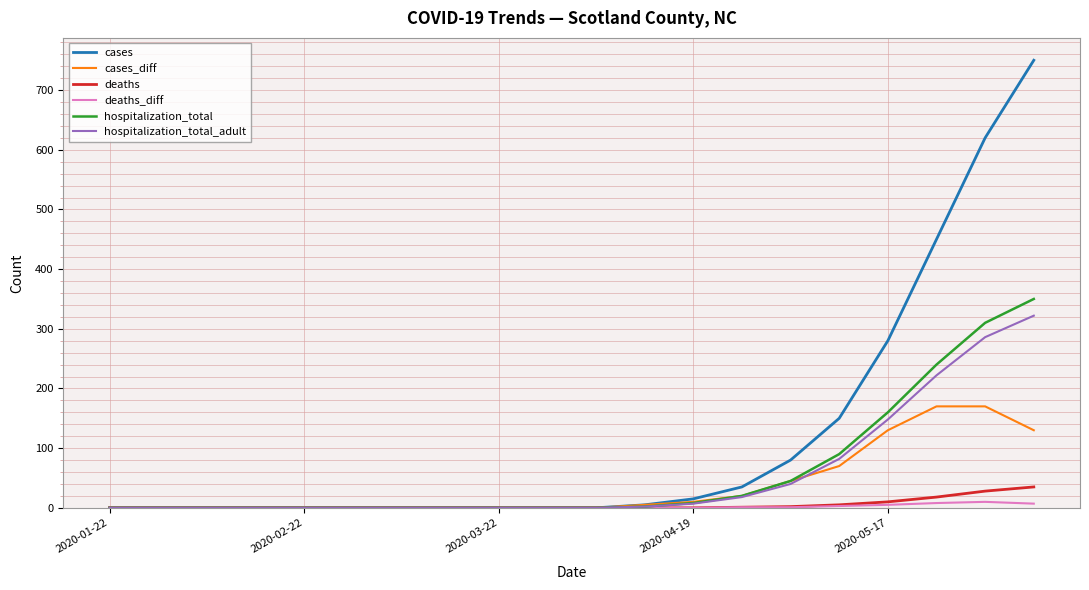

Which series has the largest total across all categories?

cases